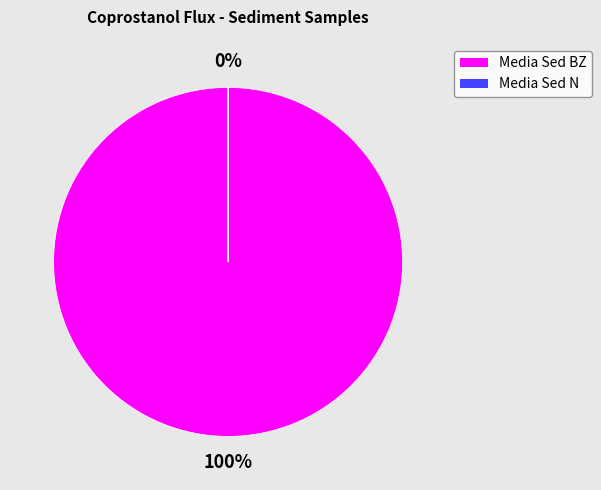

True or false: Media Sed BZ accounts for 99% of the total.

False